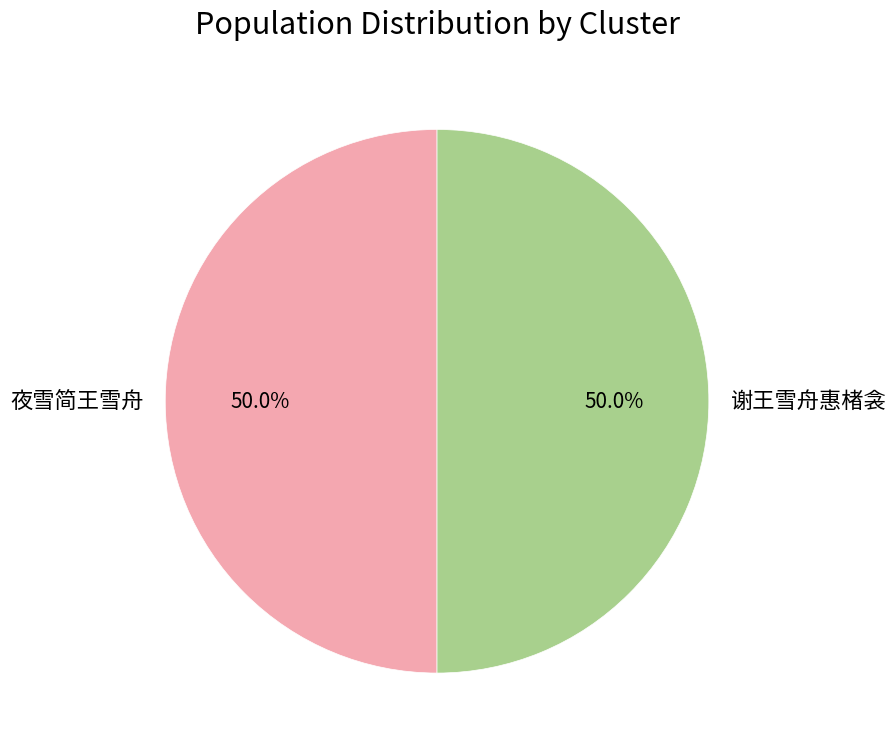

Is the sum of 夜雪简王雪舟 and 谢王雪舟惠楮衾 greater than half?

Yes